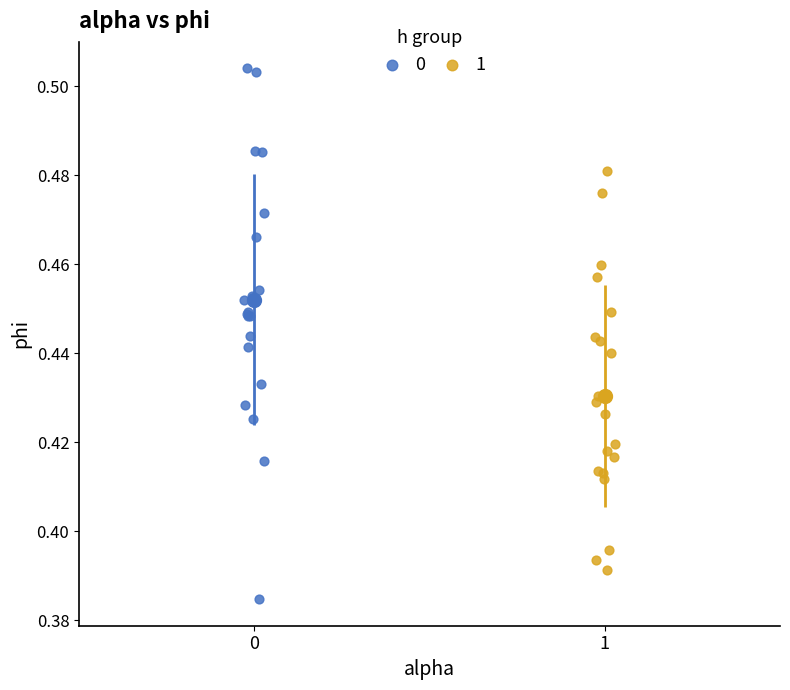

Which series has the widest spread of Y values?

0